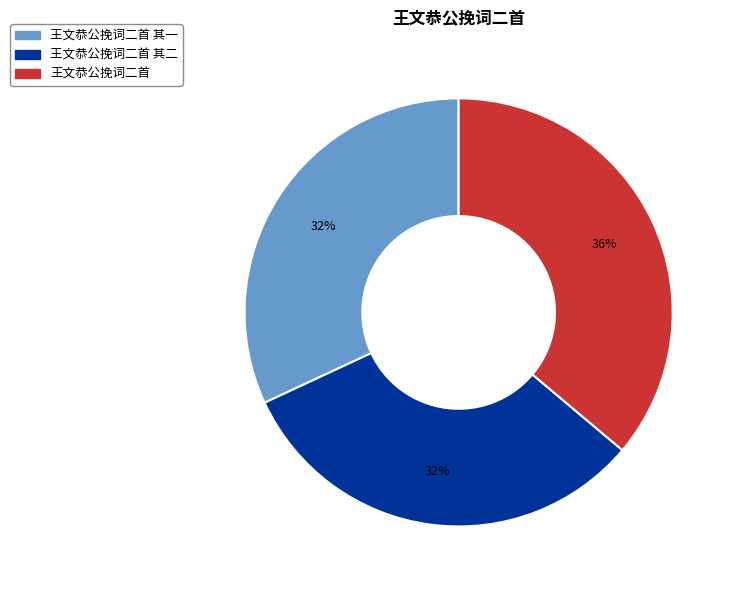

To the nearest percent, what is the average slice percentage?

33%